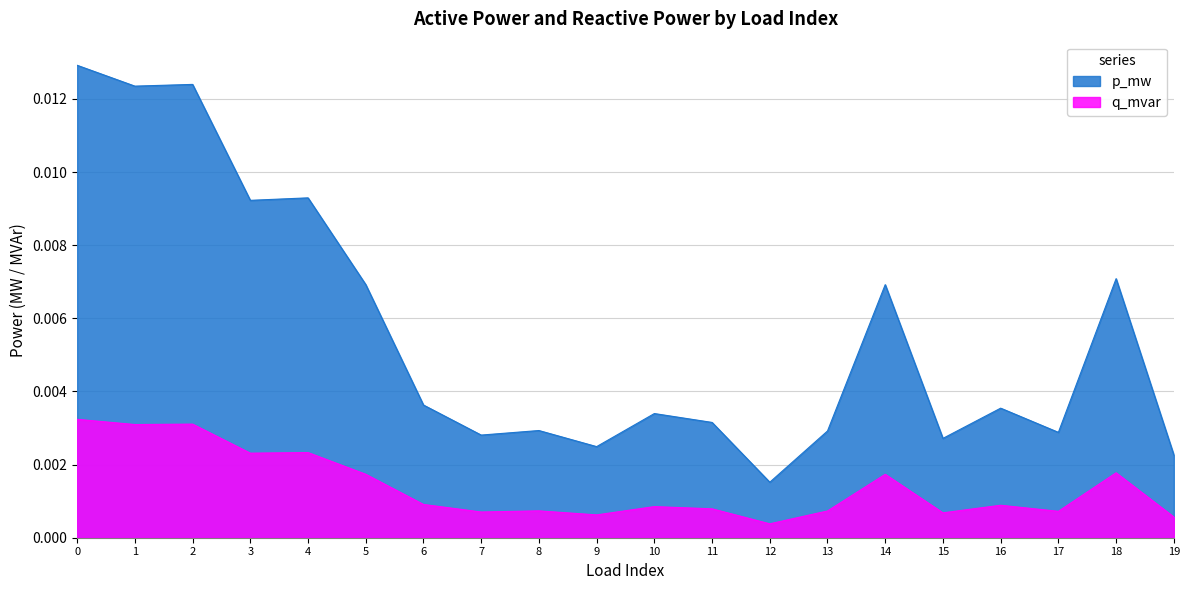

True or false: p_mw and q_mvar intersect in this chart.

False